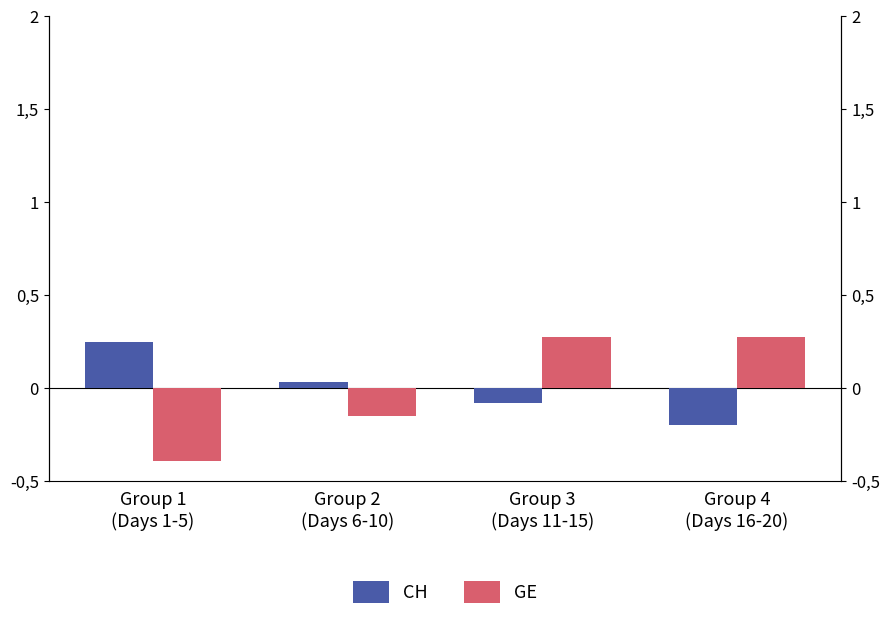

What is the difference between the maximum and minimum values in the GE series?

0.7